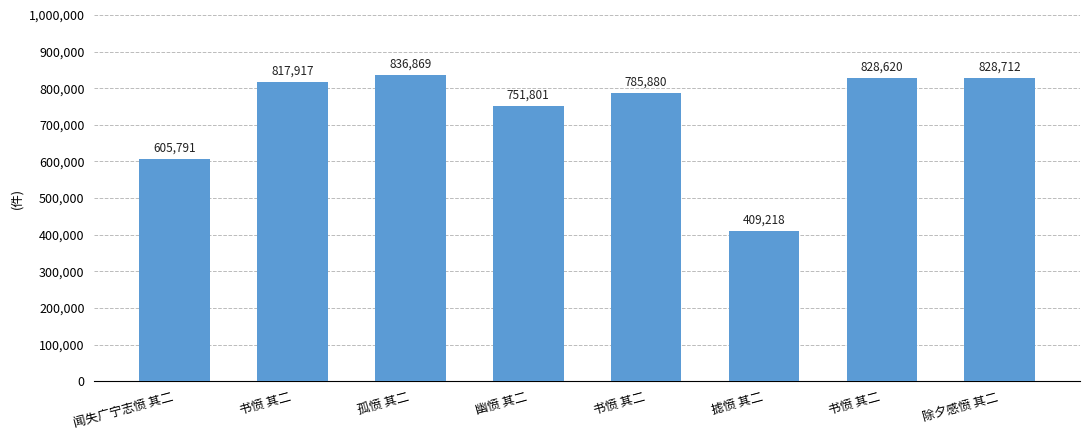

Reading left to right, what are all the values shown in this chart?

闻失广宁志愤 其二=605791	书愤 其二=817917	孤愤 其二=836869	幽愤 其二=751801	书愤 其二=785880	摅愤 其二=409218	书愤 其二=828620	除夕感愤 其二=828712